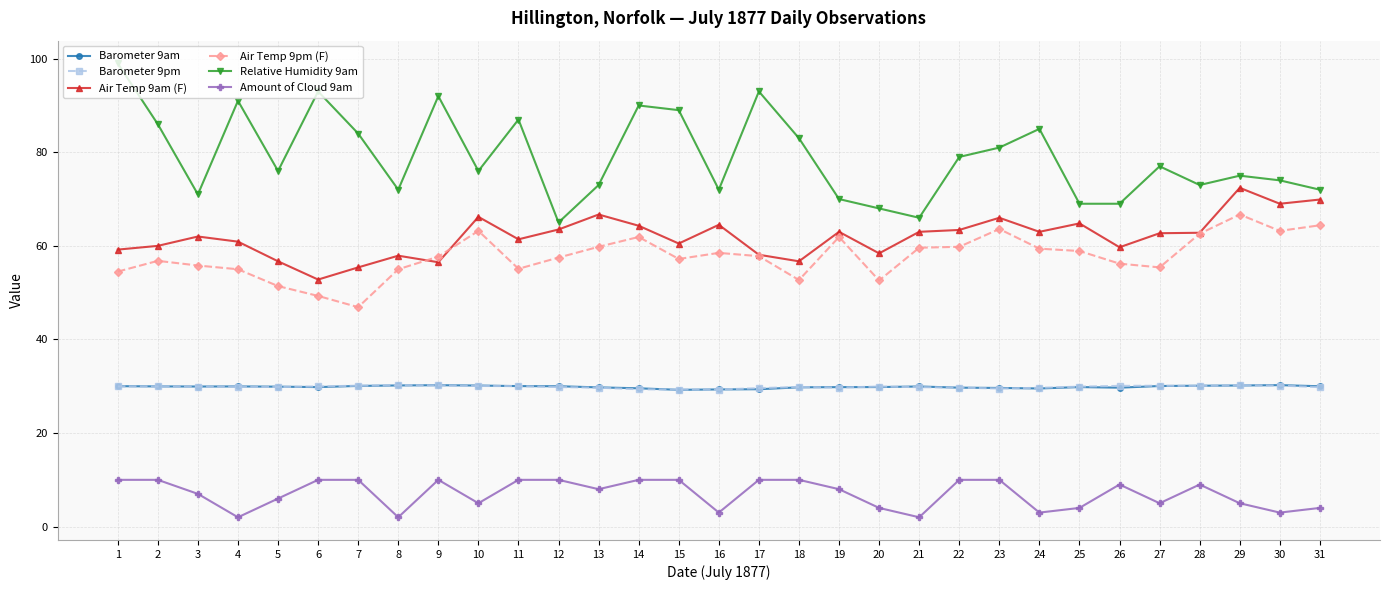

Is it true that Barometer 9pm equals 29.3 at 16?

True